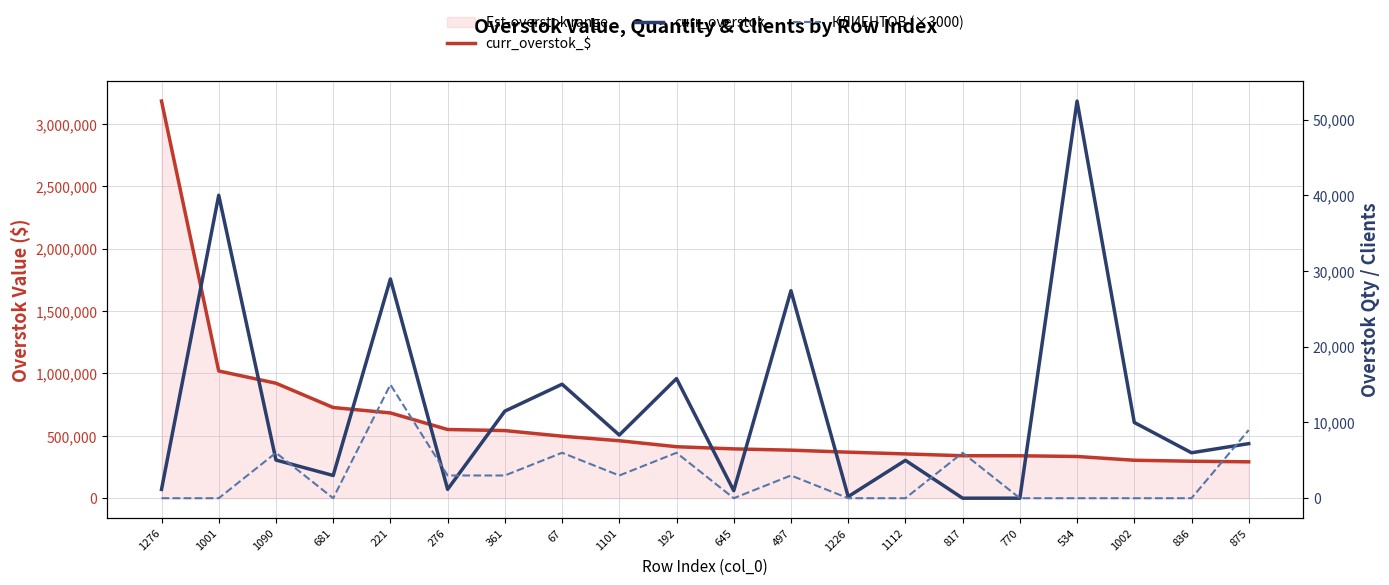

Does the chart display data point markers on the line(s)?

No